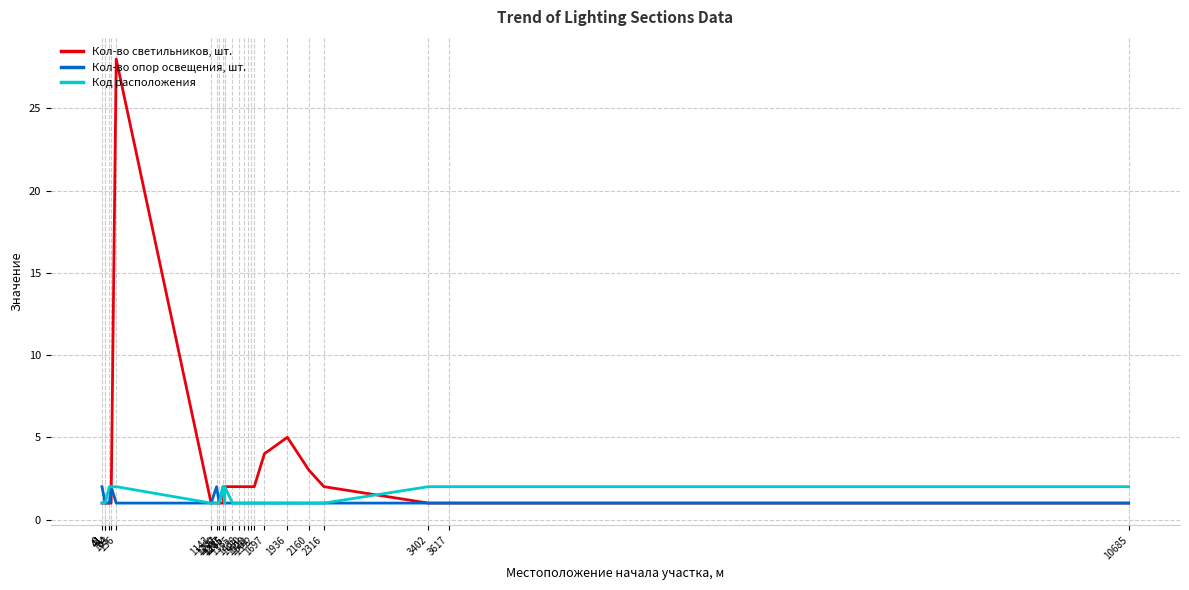

In Код расположения, how many points are lower than both neighbors (excluding endpoints)?

1